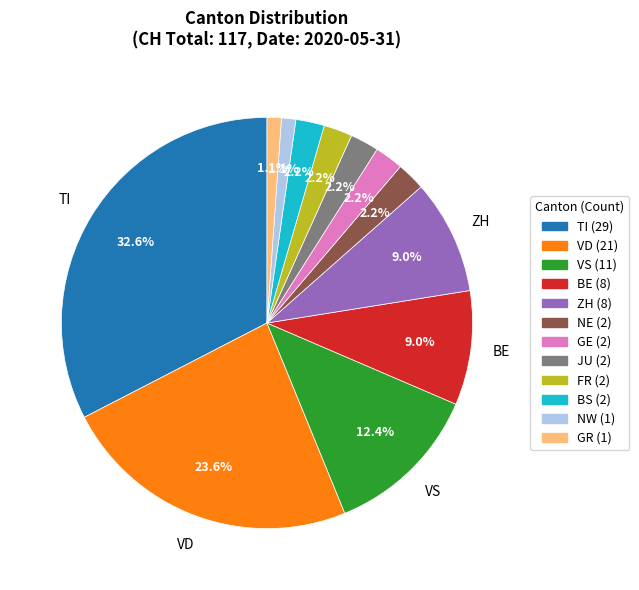

Is there any slice that represents more than half of the pie?

No